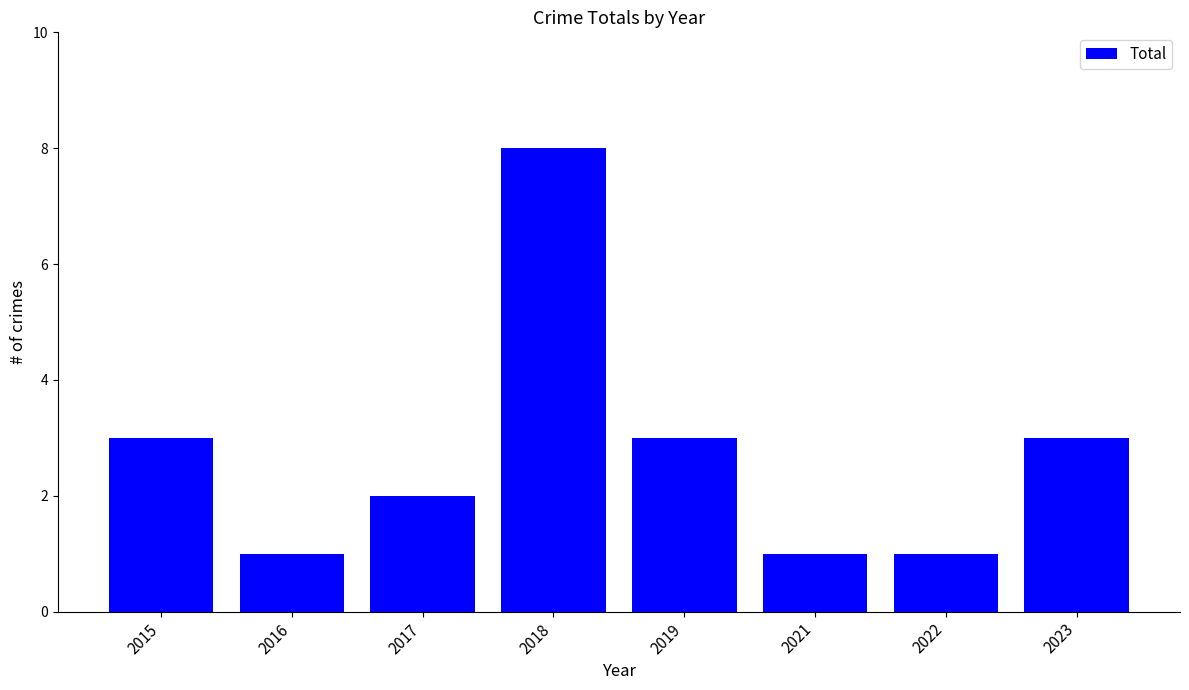

What is the greatest value displayed?

8